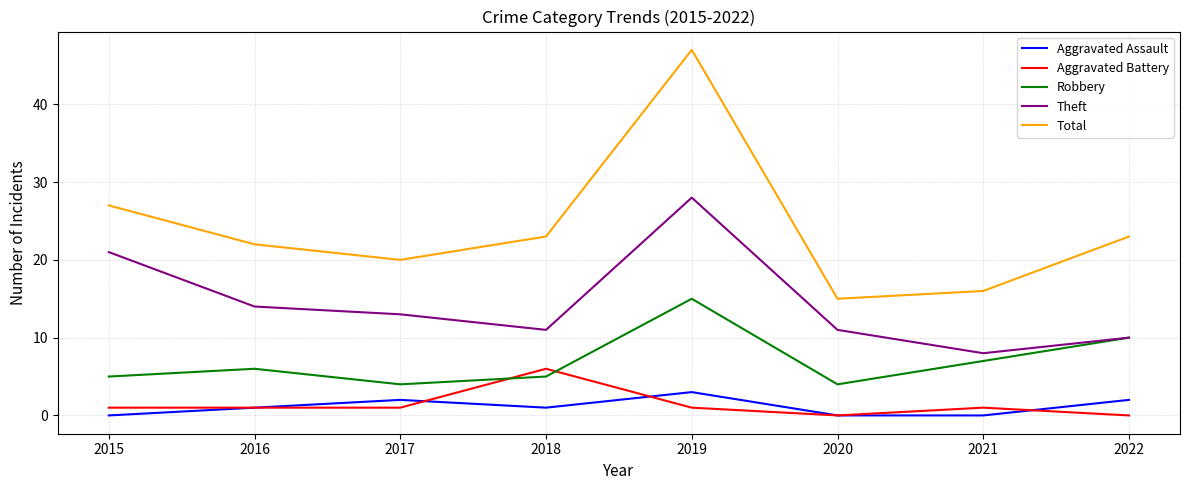

Which label corresponds to the largest value in the chart?

2019